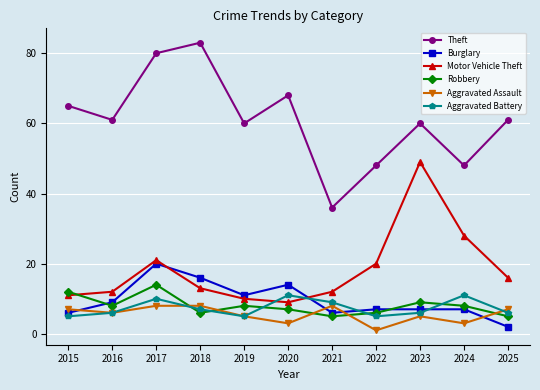

What is the difference between the maximum and minimum values in the Aggravated Battery series?

6